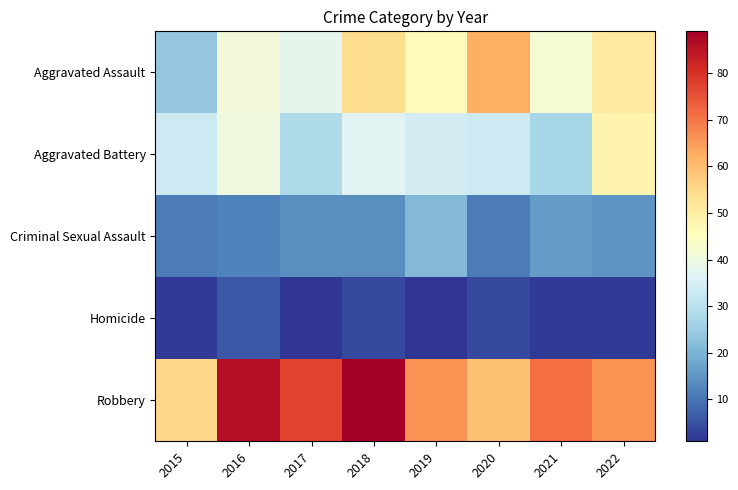

Which series has the largest total across all categories?

Robbery